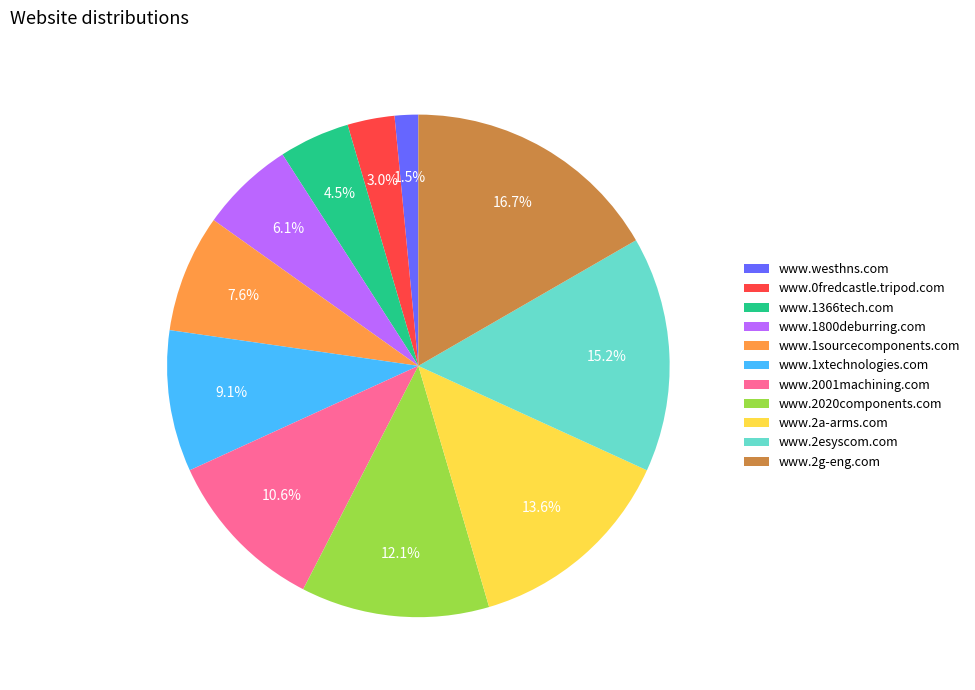

Which has a higher value, www.2a-arms.com or www.1800deburring.com?

www.2a-arms.com